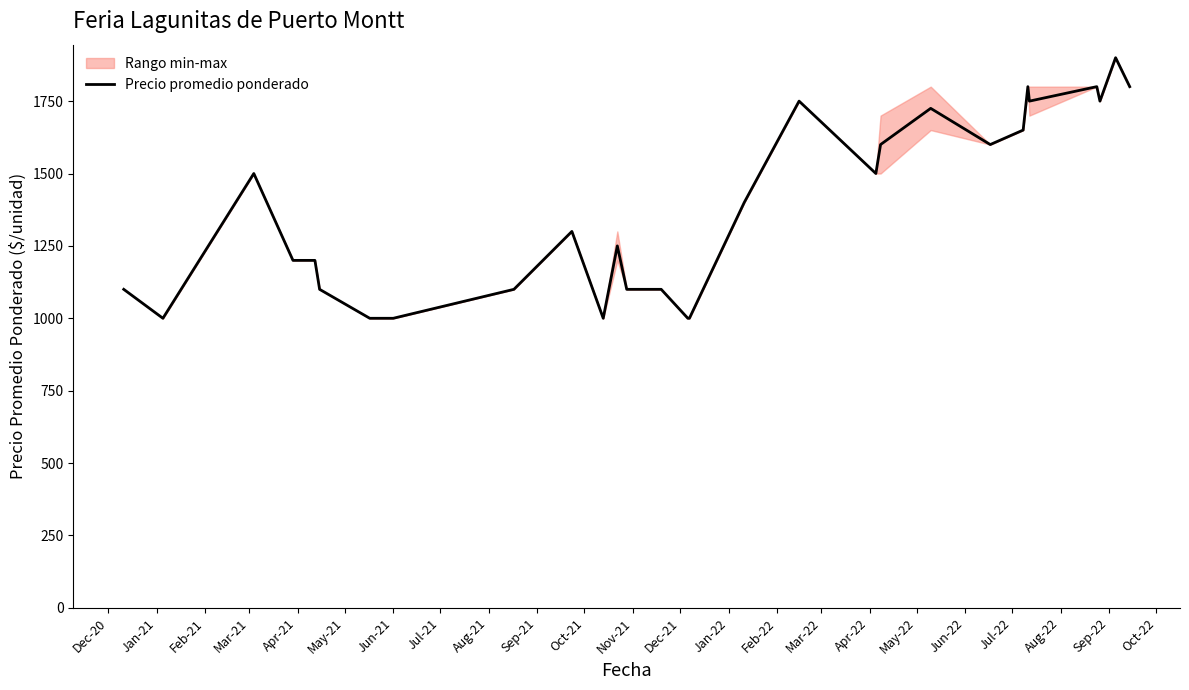

What is the minimum value for Precio promedio ponderado?

1000